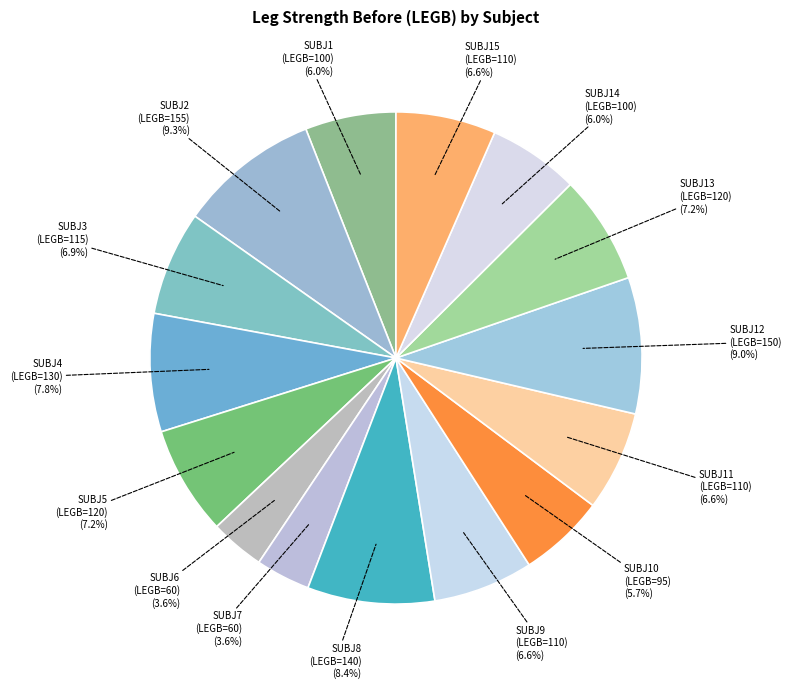

Which slice is the smallest?

SUBJ 6 (LEGB=60)